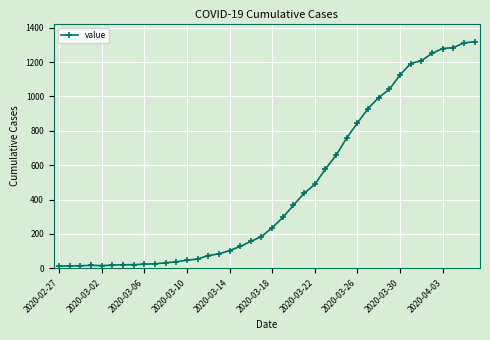

What is the greatest value displayed?

1319